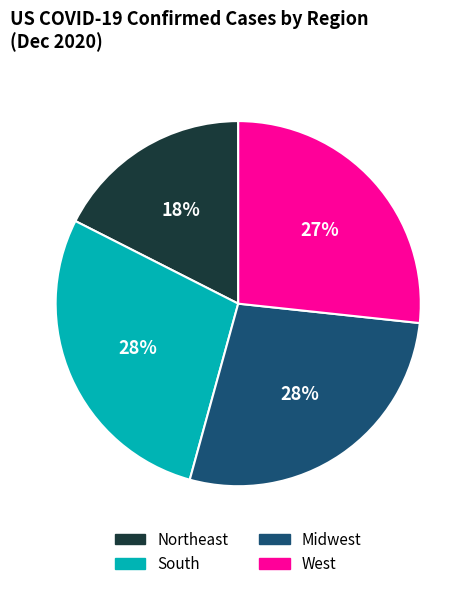

To the nearest percent, what is the average slice percentage?

25%